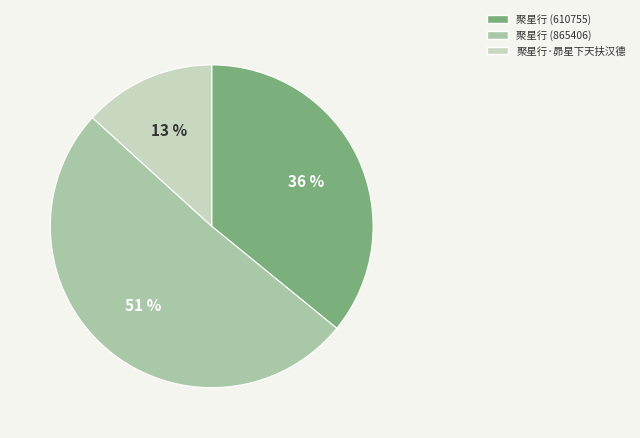

To the nearest percent, what percentage of the pie is 聚星行 (865406)?

51%